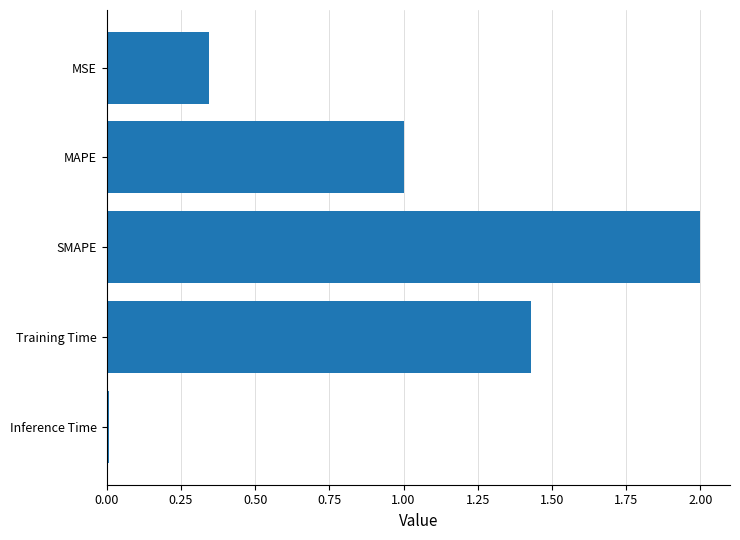

Are the bars horizontal?

Yes